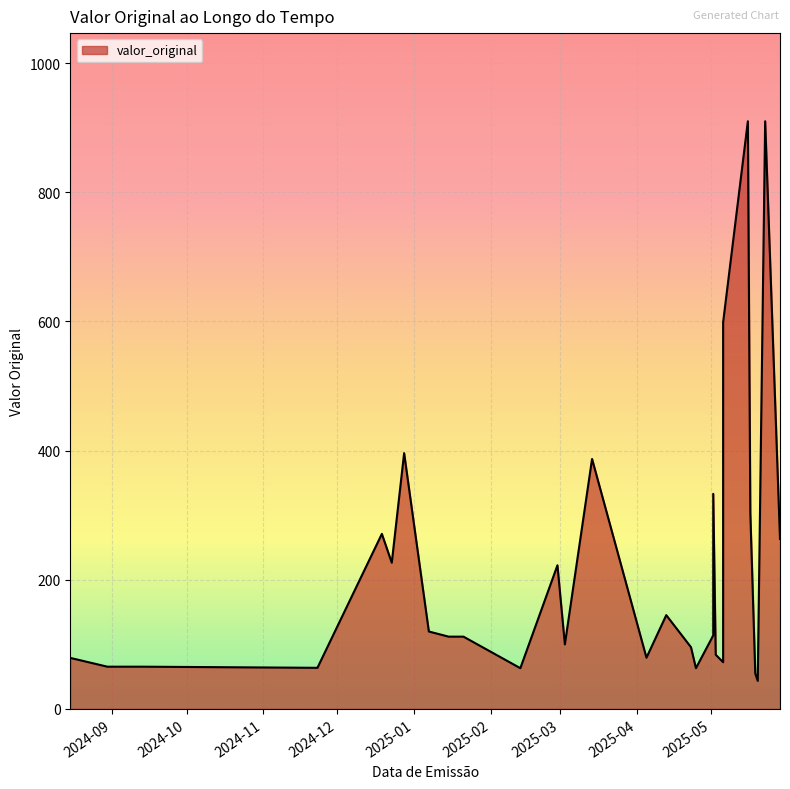

What is the maximum value shown in the chart?

910.0